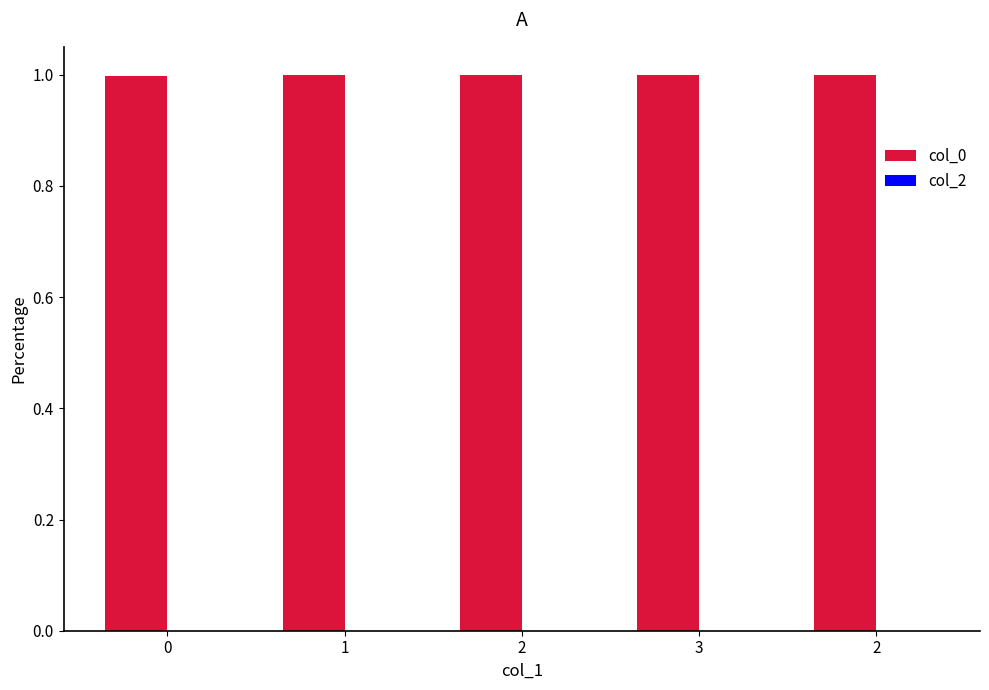

Reading left to right, list all the values displayed in this chart.

col_0: 0=1.0	1=1.0	2=1.0	3=1.0	2=1.0
col_2: 0=0.0	1=0.0	2=0.0	3=0.0	2=0.0